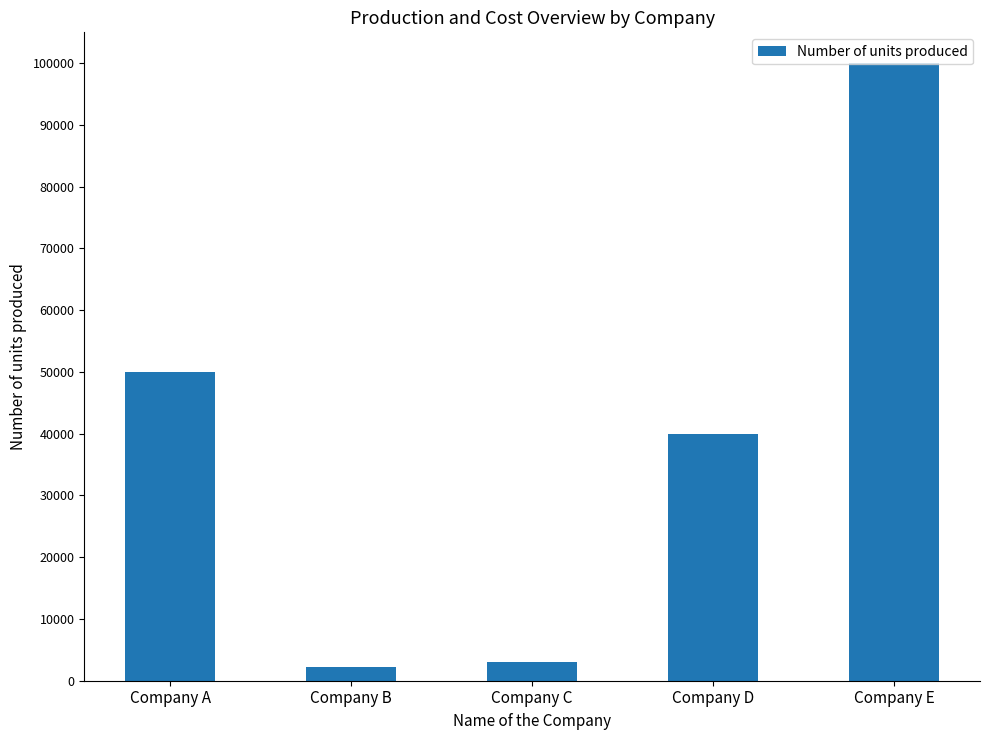

List the labels in order of value, largest first.

Company E, Company A, Company D, Company C, Company B